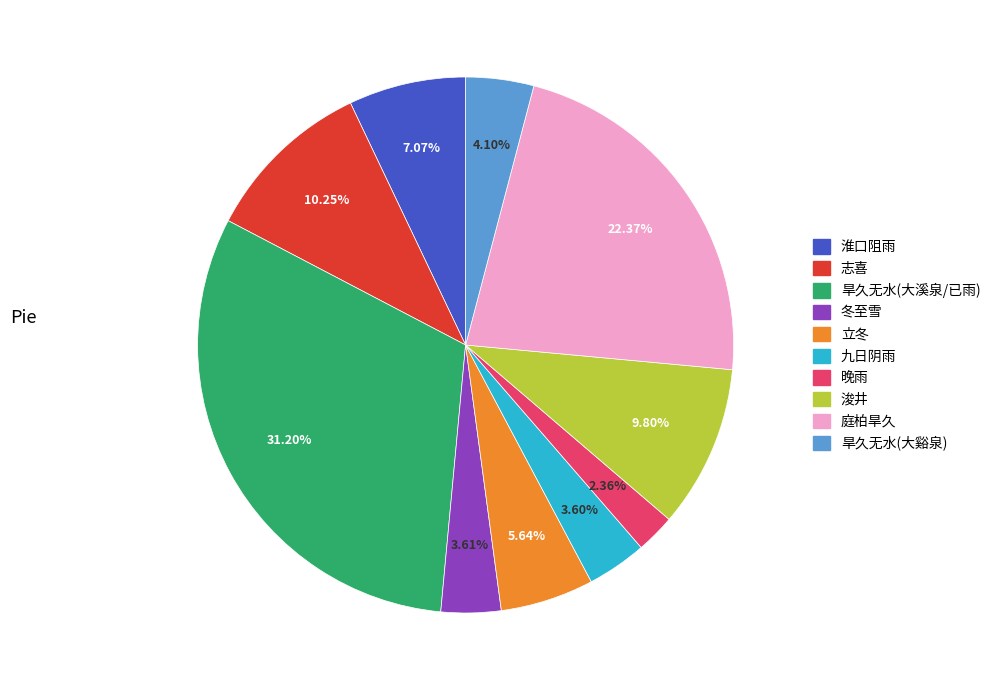

Does 浚井 account for over 50% of the chart?

No